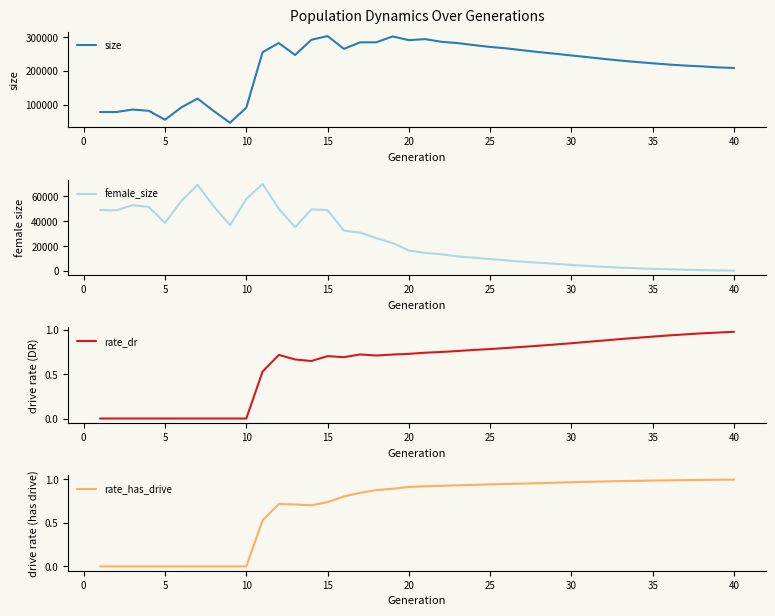

What is the highest value of the female_size series?

70113